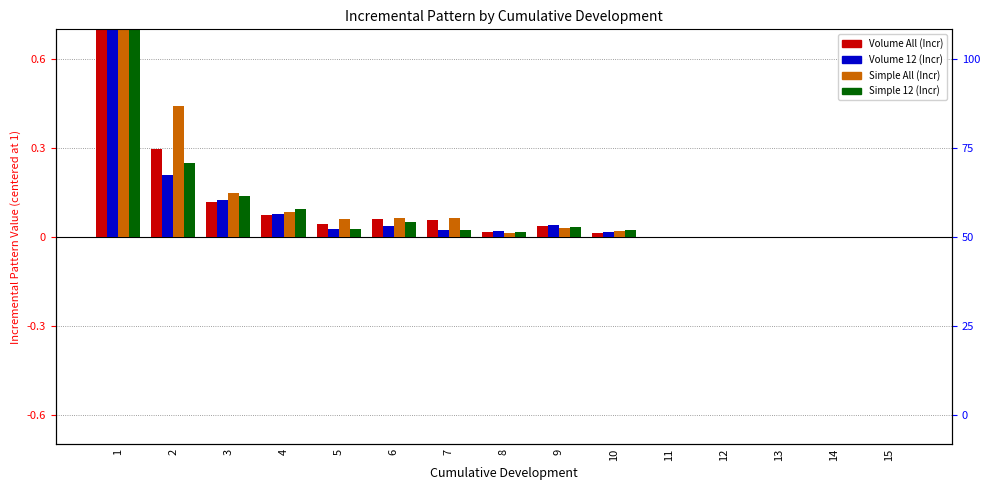

Count the number of data series in this chart.

4